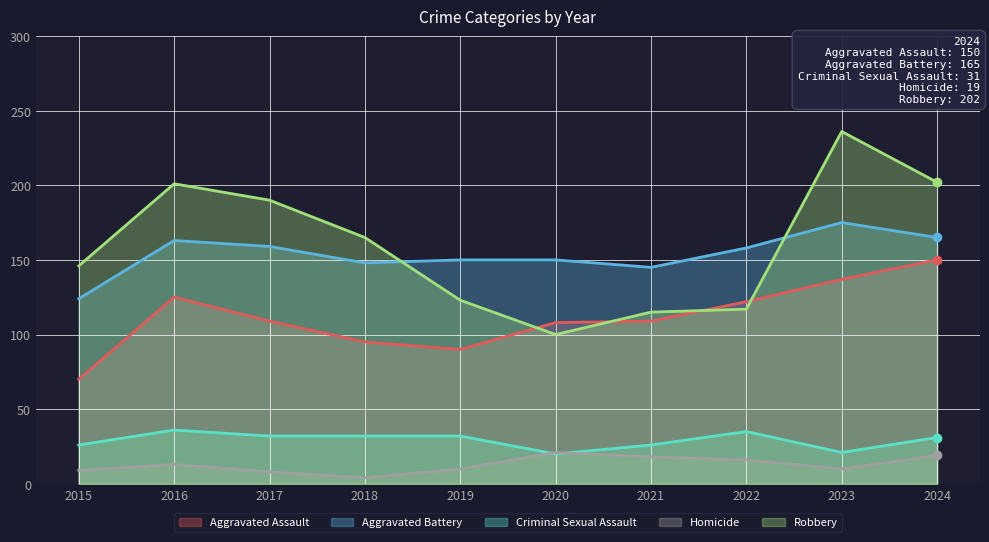

The value of Aggravated Assault at 2018 is 95. True or false?

True